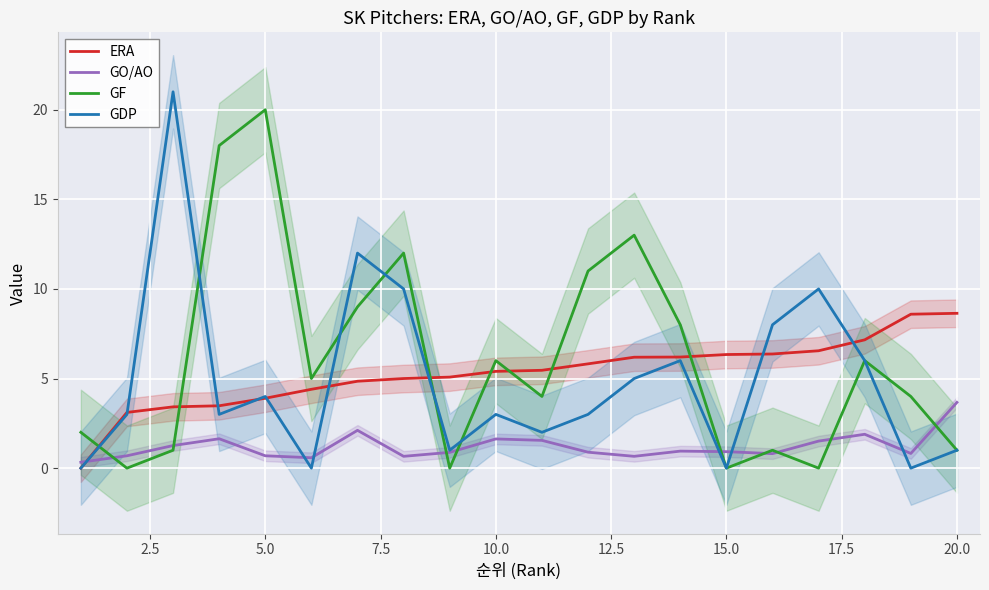

Which series has the widest spread of values?

GDP